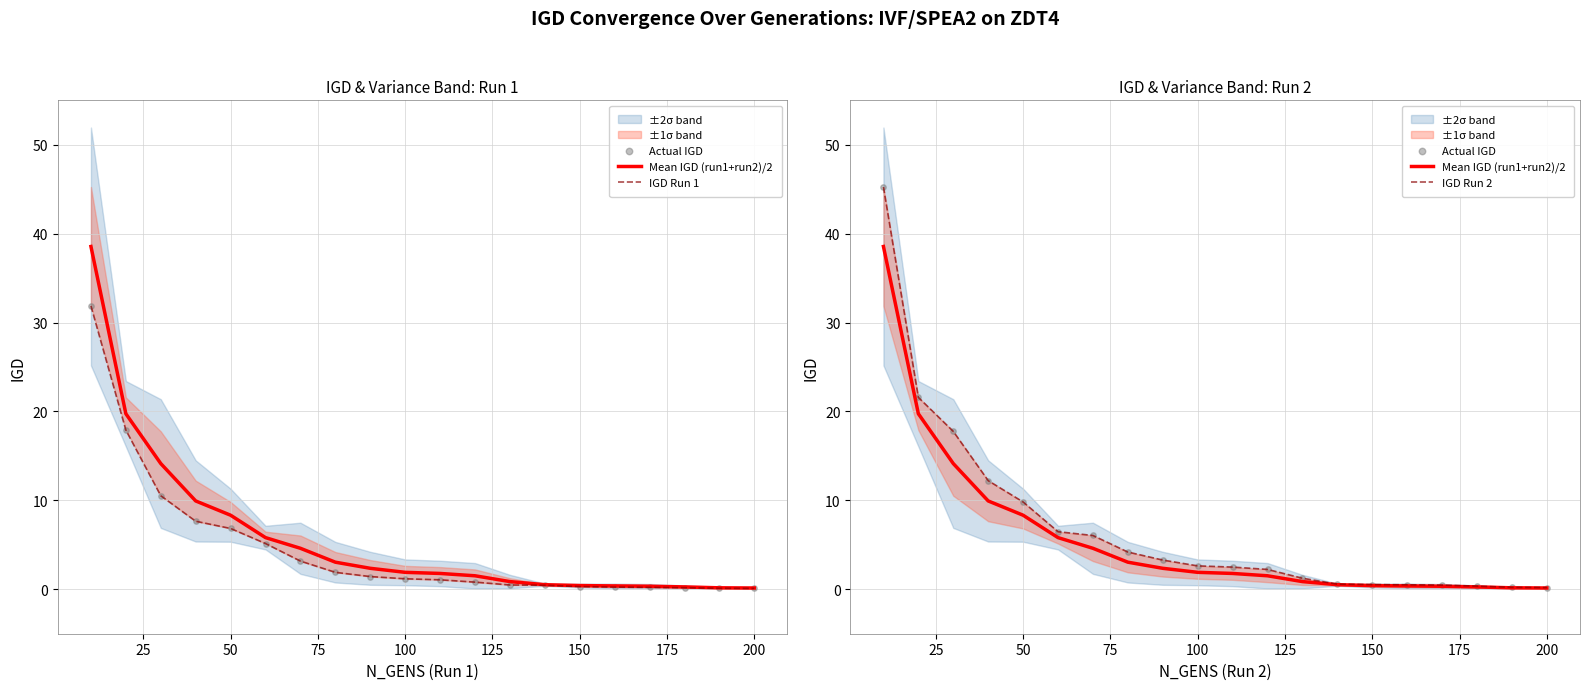

Is the value of Mean IGD (run1+run2)/2 at 12 greater than the value of IGD Run 1 at 16?

Yes